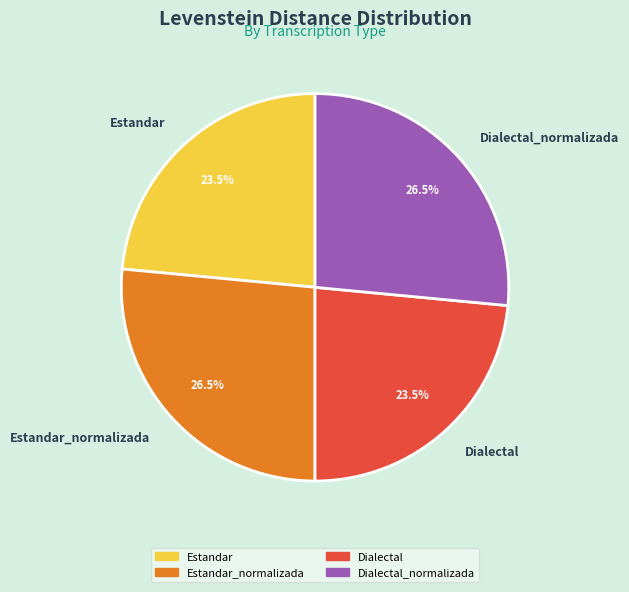

What percentage do Estandar_normalizada and Estandar together represent?

50.0%